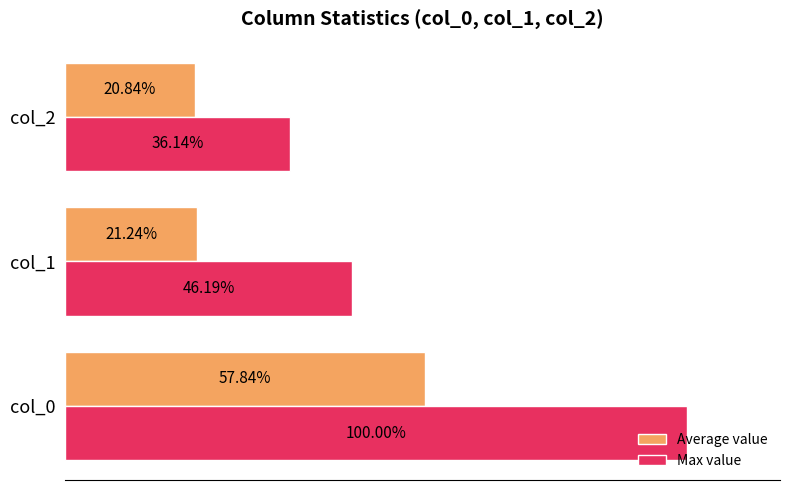

Which category has the lowest value in the Average value series?

col_2